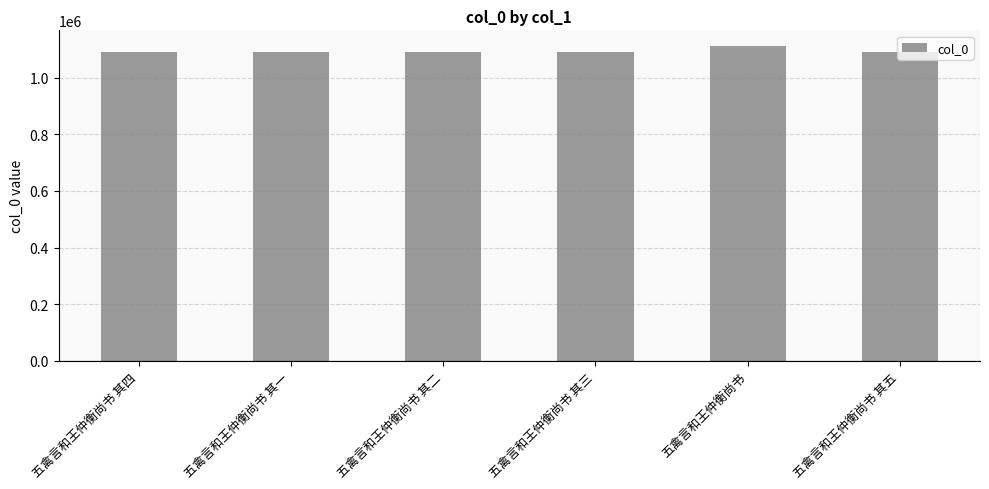

What position from the left is 五禽言和王仲衡尚书 其三?

4